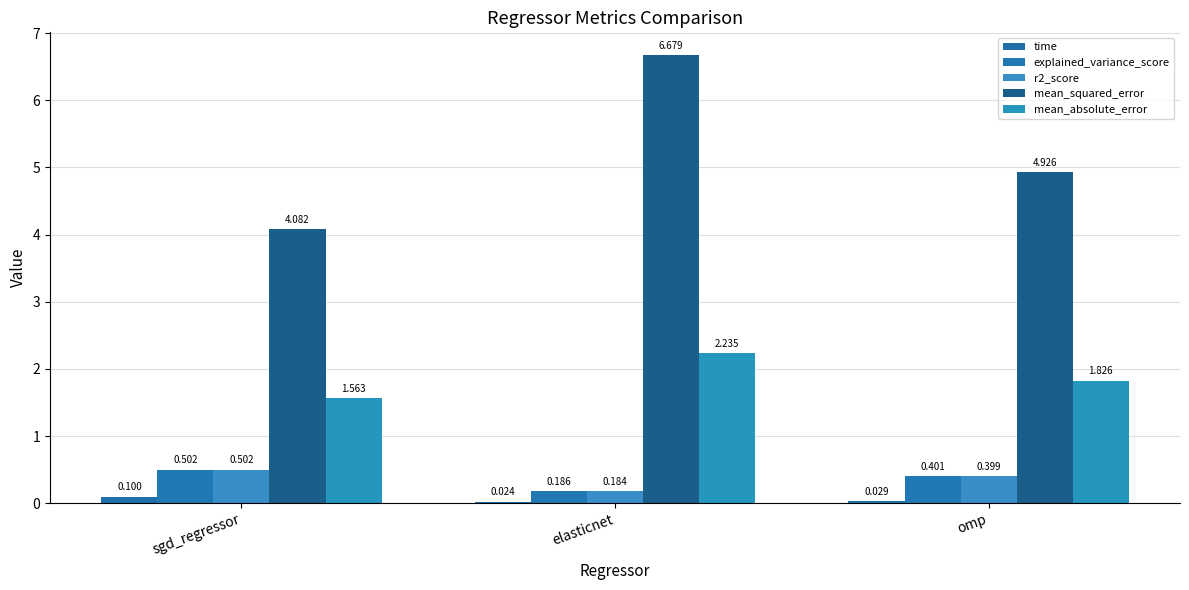

Is the value of mean_squared_error at sgd_regressor greater than the value of explained_variance_score at sgd_regressor?

Yes